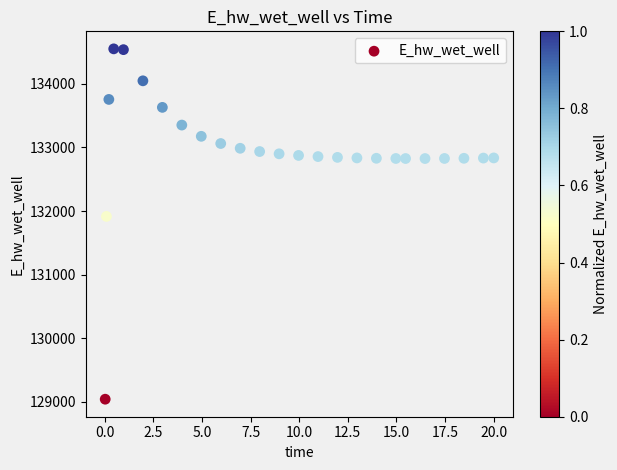

What is the range of Y values (max minus min)?

5508.4